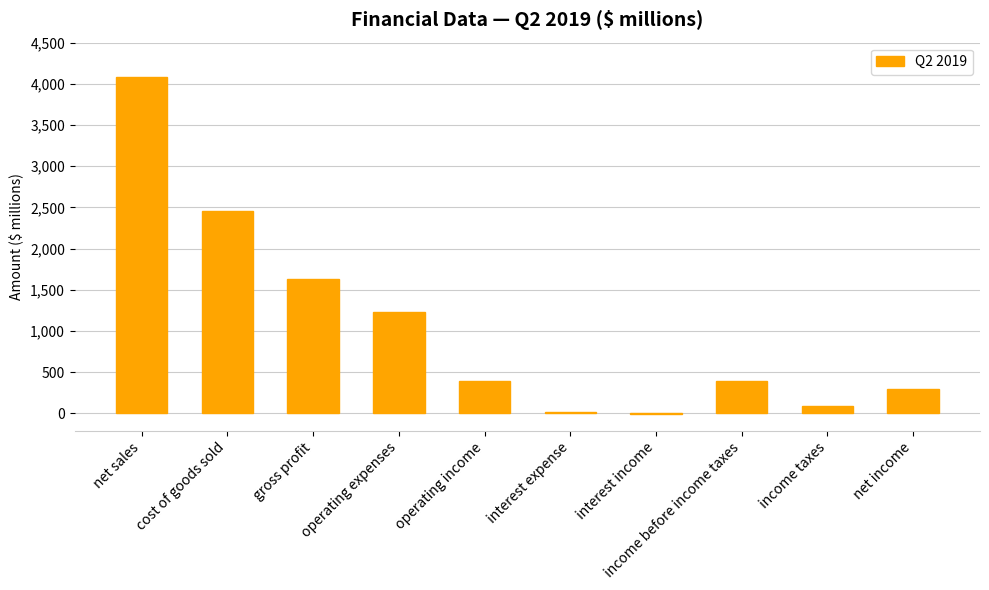

The value at net sales is 4085. True or false?

True